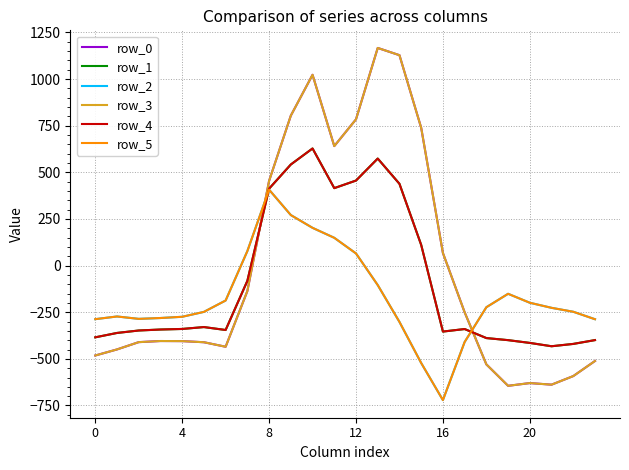

What is the difference between the maximum and minimum values in the row_2 series?

1128.4